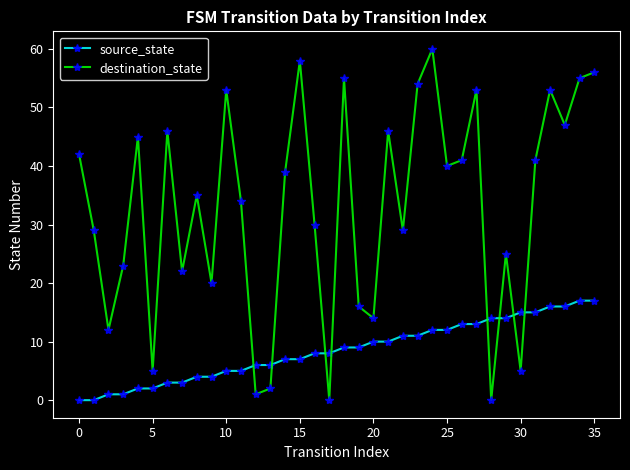

What are all the series names shown in the legend?

source_state, destination_state